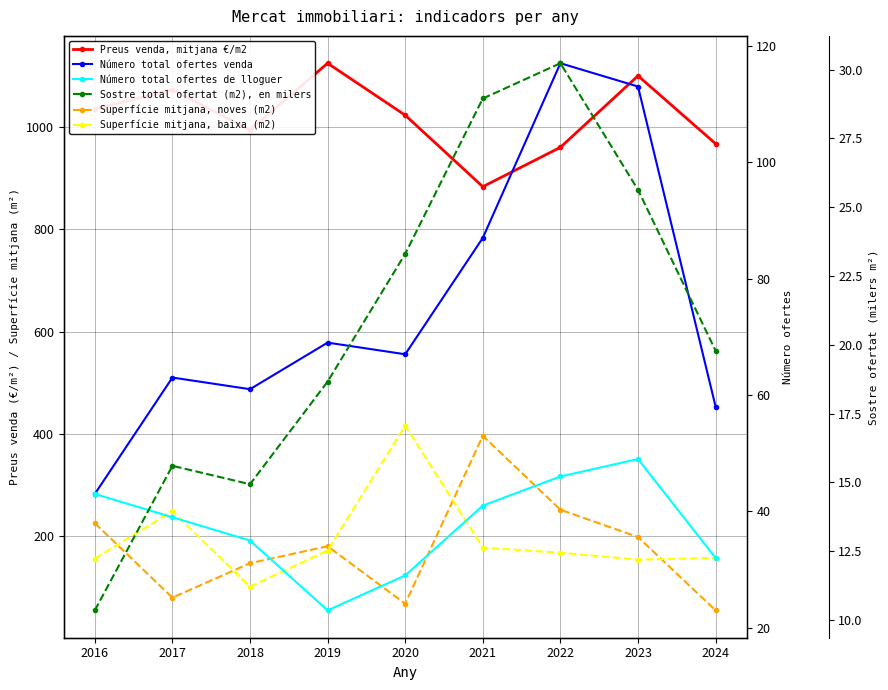

Which series has the widest spread of values?

Superfície mitjana, noves (m2)